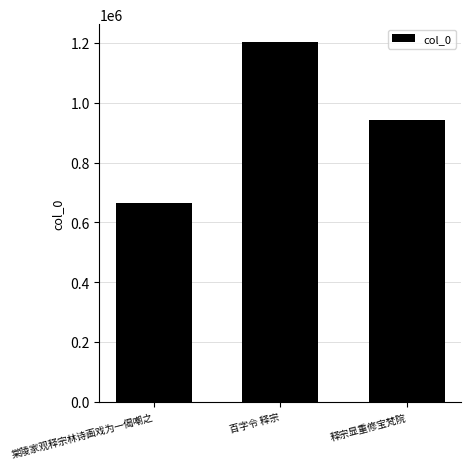

Between 释宗显重修宝梵院 and 百字令 释宗, which is larger?

百字令 释宗